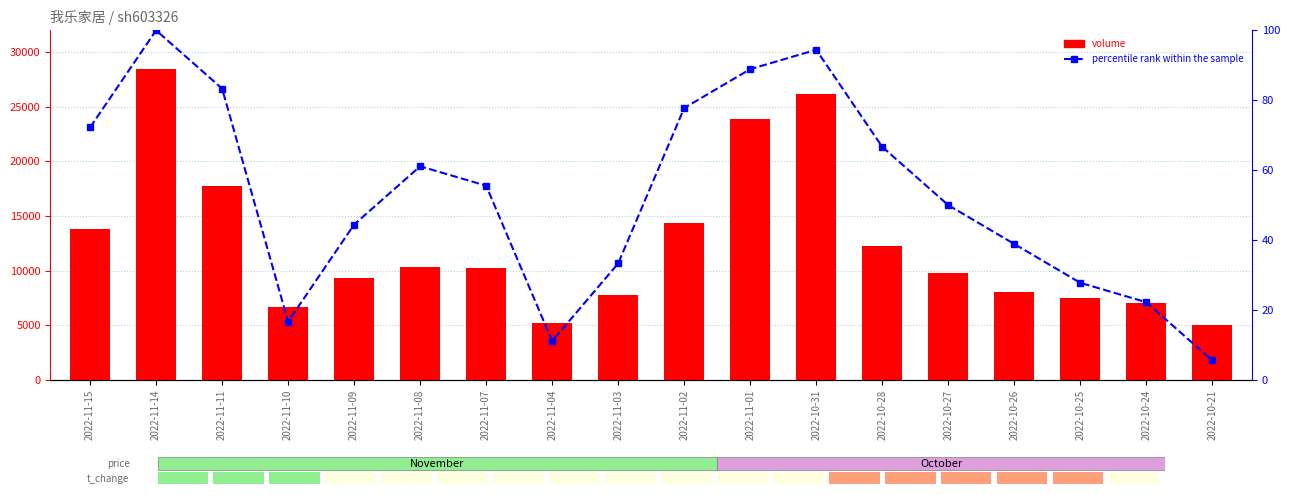

Is it true that volume equals 40700.1 at 2022-11-01?

False